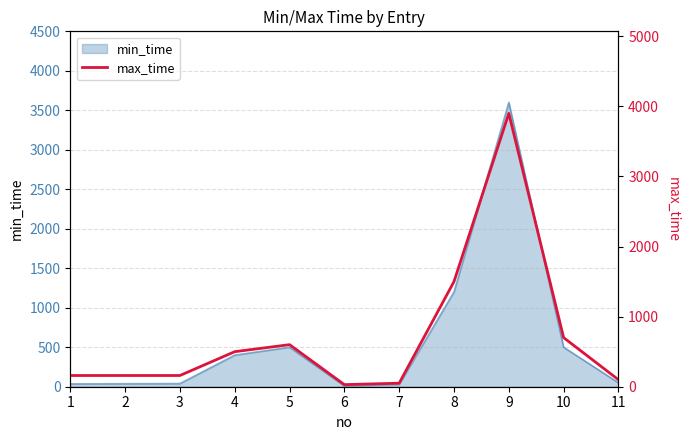

What is the maximum value for min_time?

3600